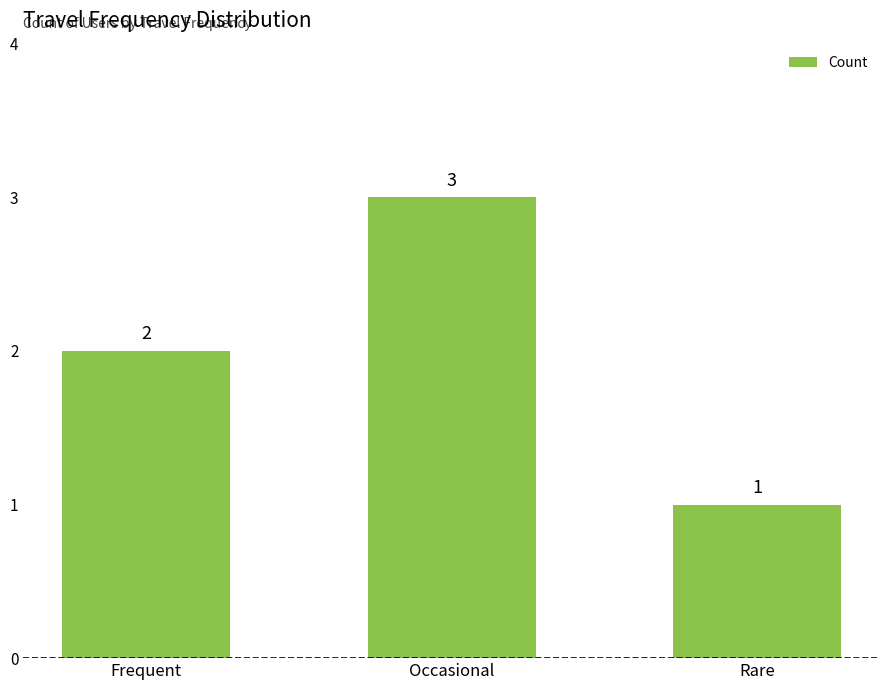

Reading right to left, list all the values displayed in this chart.

1	3	2